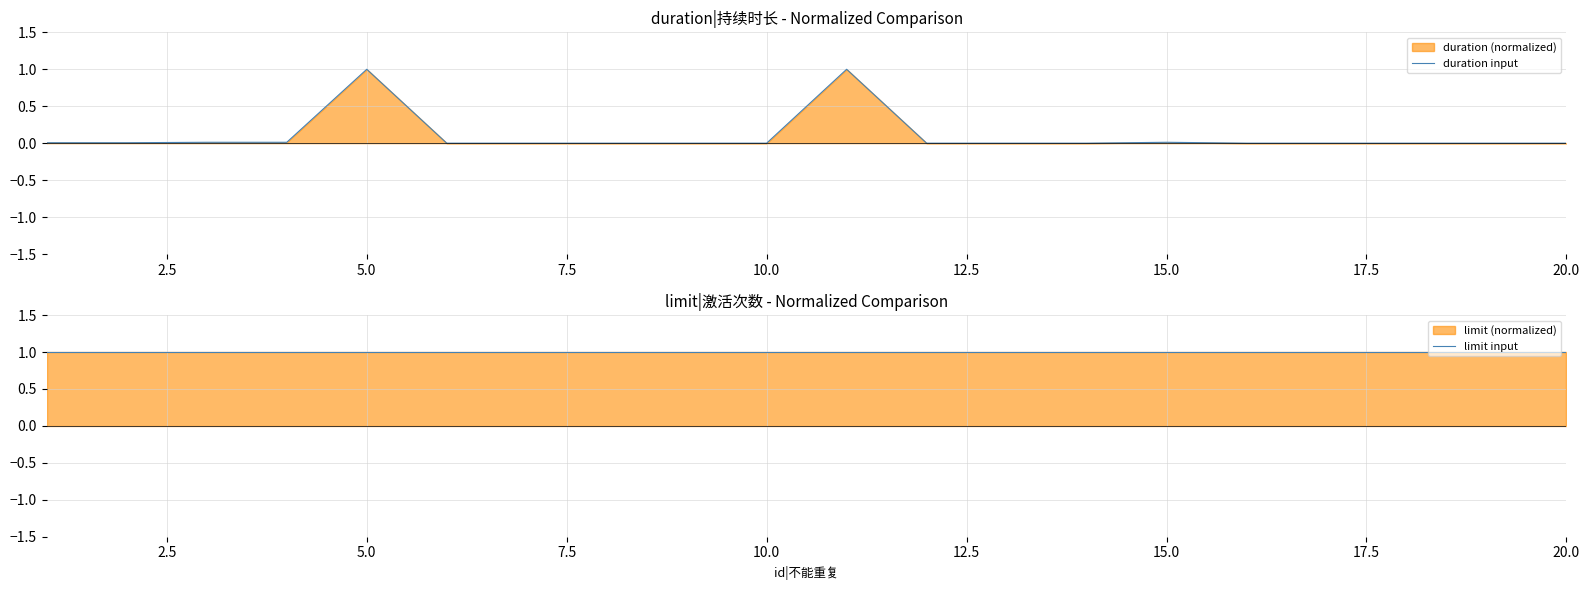

How many lines are shown in the chart?

2